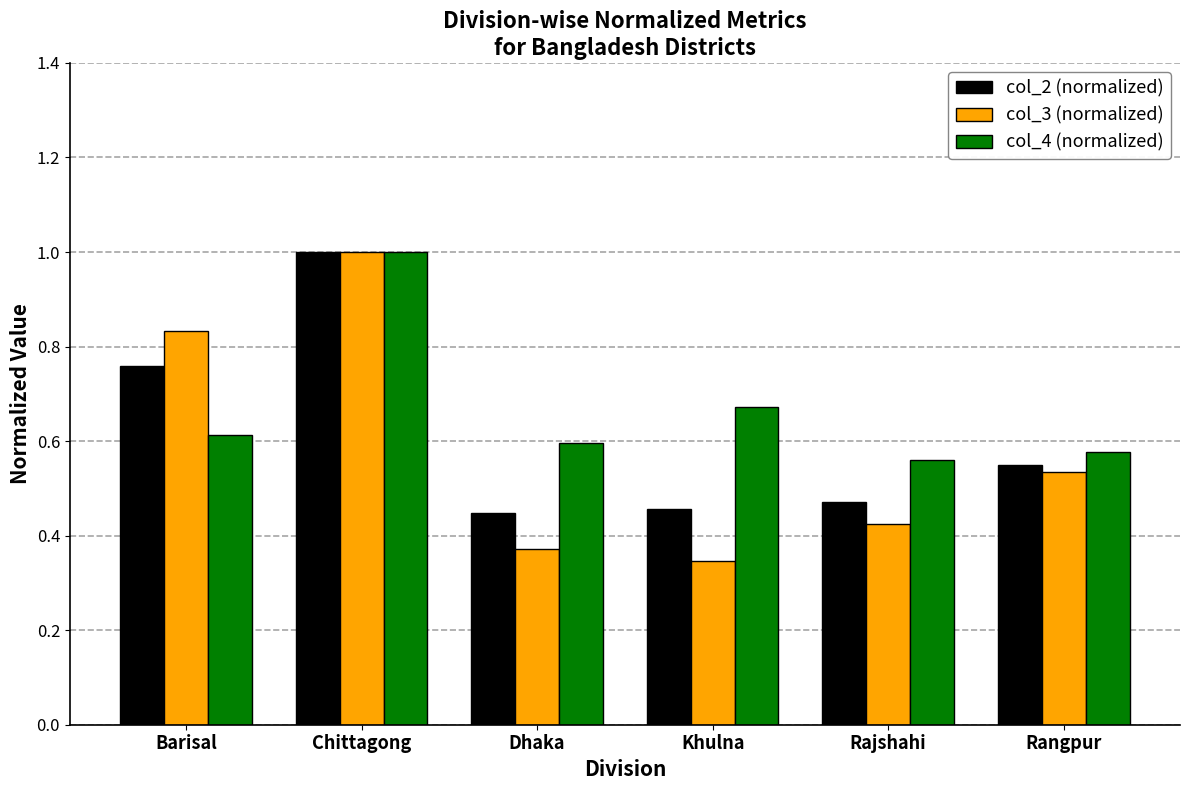

At how many categories does at least one series exceed 0?

6